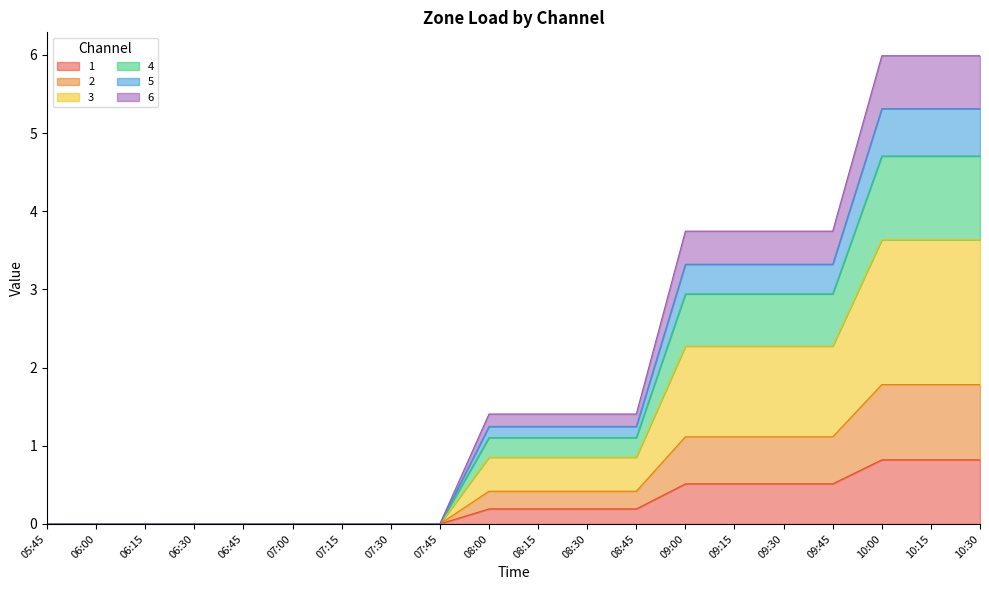

At how many categories does at least one series exceed 3?

7